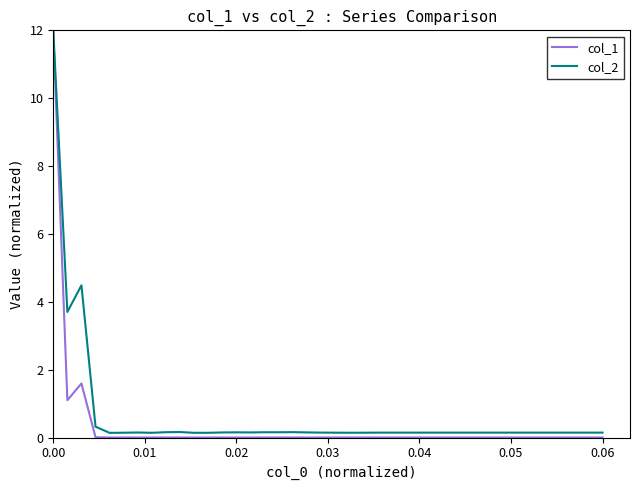

Which series has the widest spread of values?

col_1